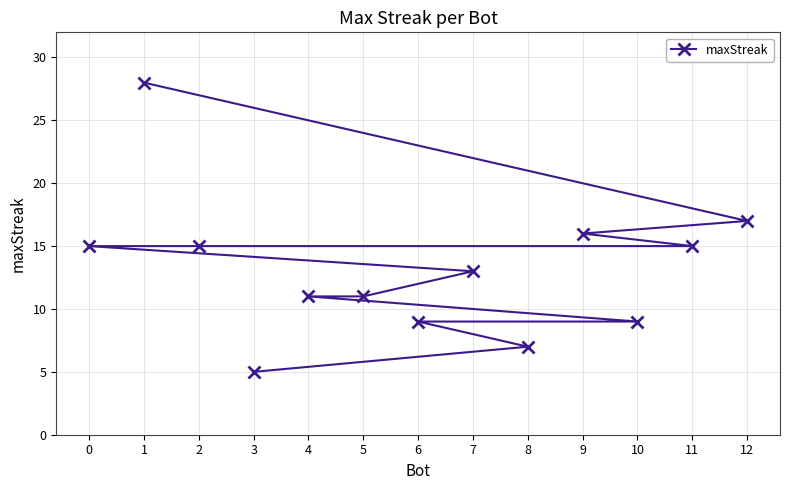

Between 4 and 10, which is larger?

4